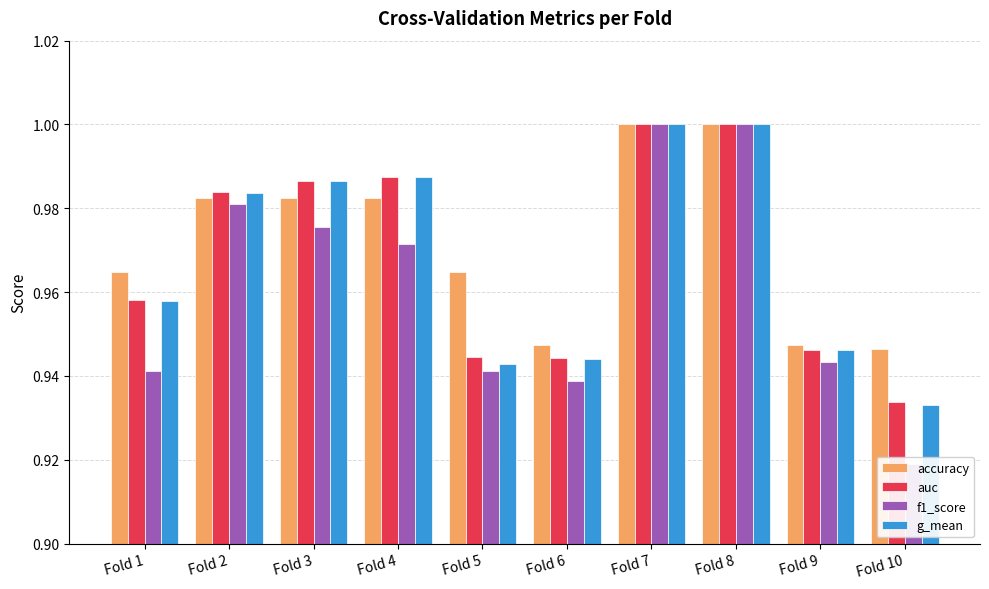

The value of accuracy at Fold 2 is 1.0. True or false?

True